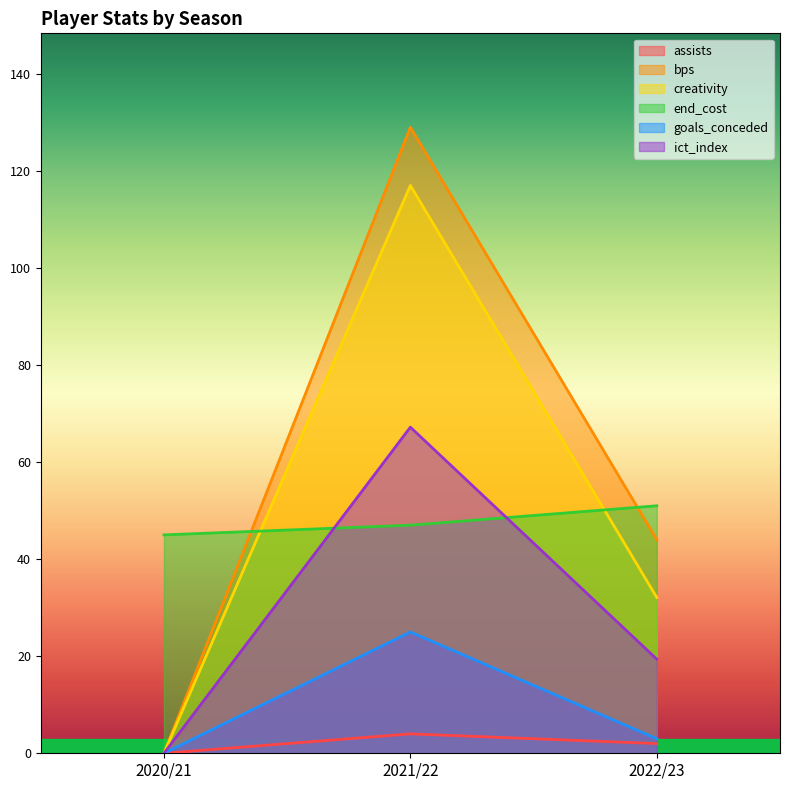

Between 2020/21 and 2021/22, which series saw the biggest shift?

bps